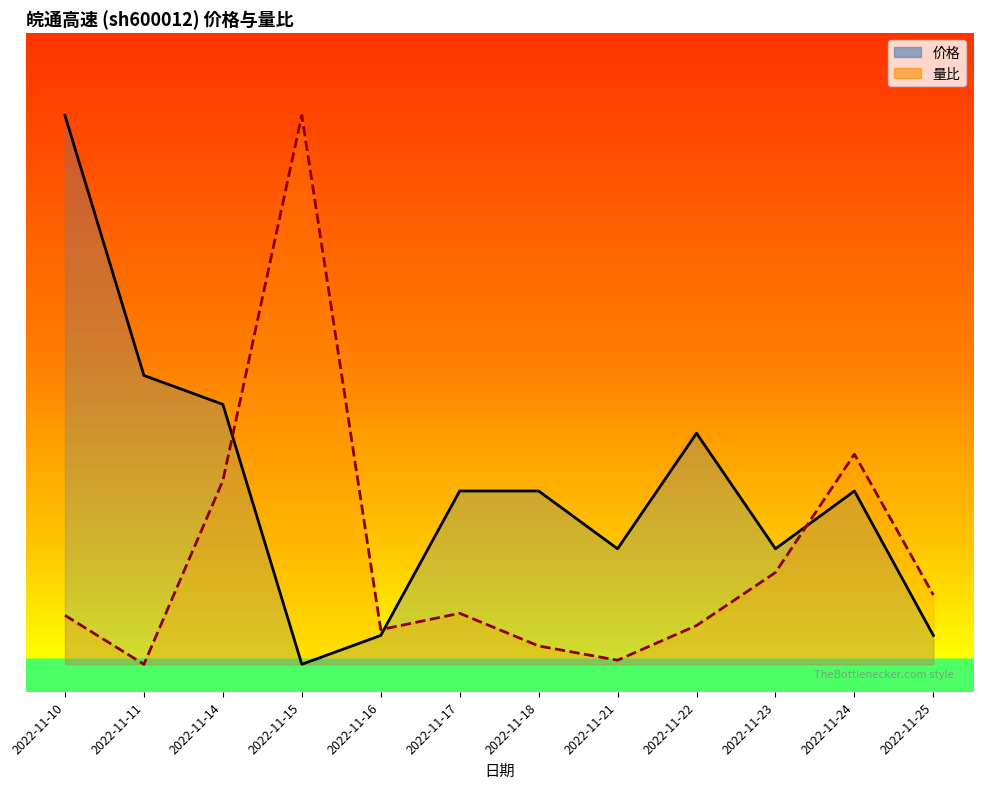

What is the average value of the 量比 series?

0.2